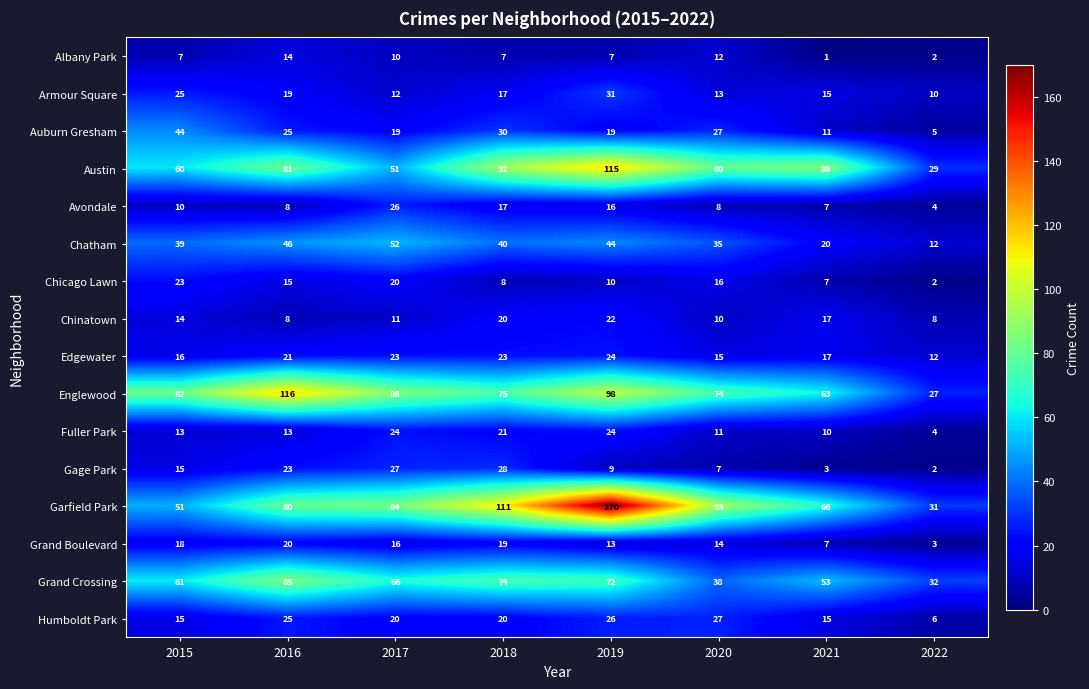

Read the Avondale value at 2017, to the nearest 5.

25